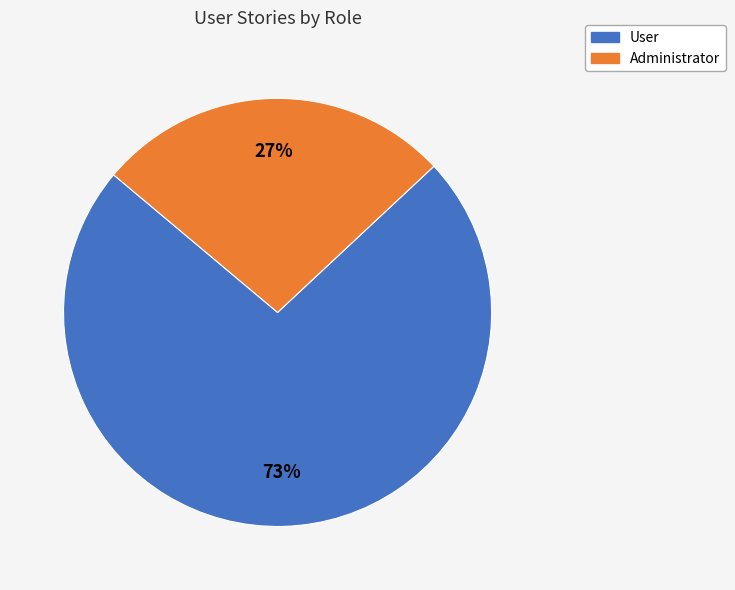

What is the majority slice?

User